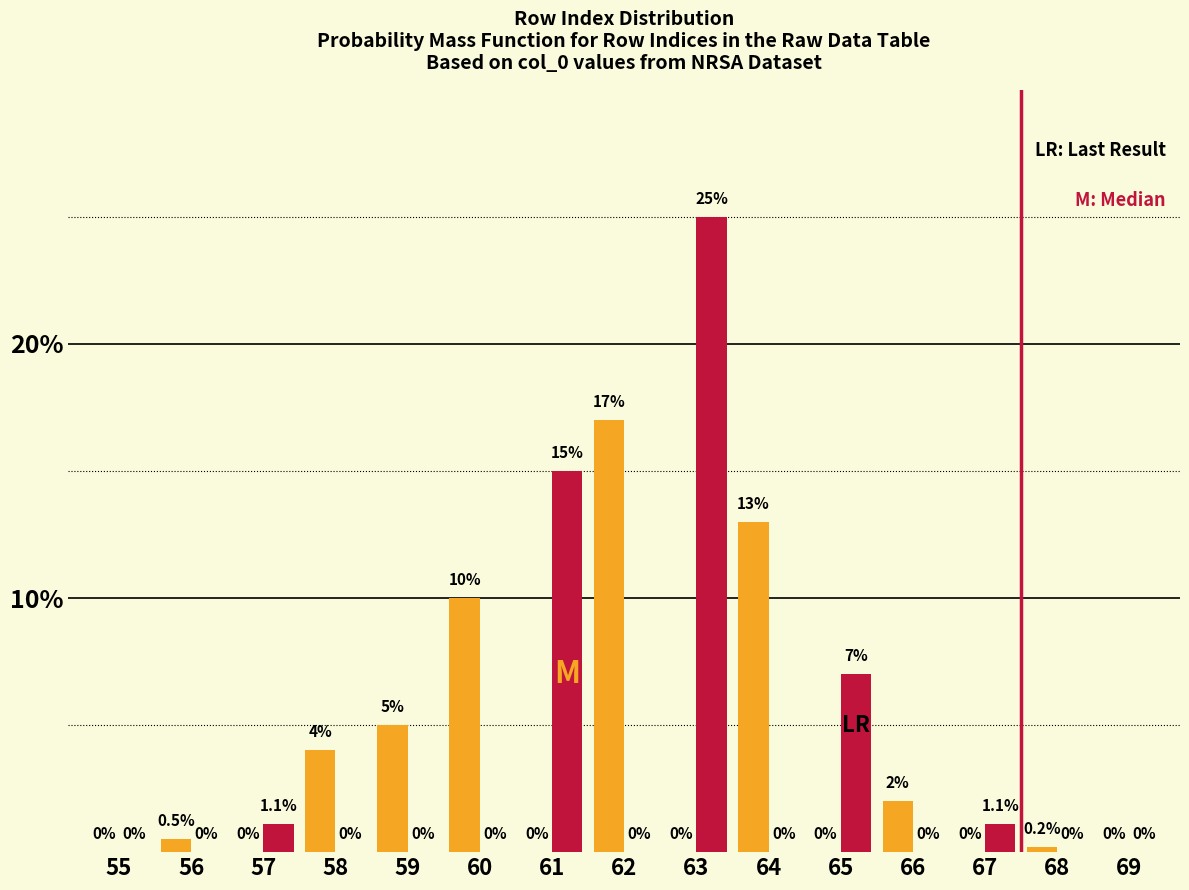

At which category is the sum across all series the highest?

63